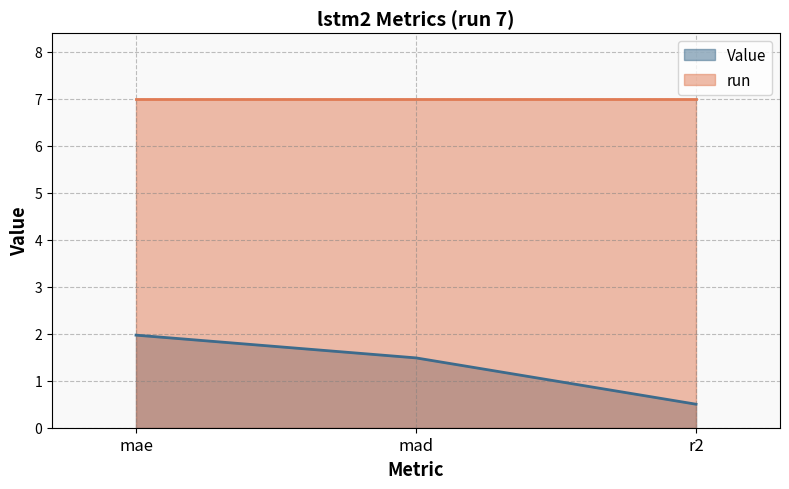

What is the value of the 2nd point from the left?

1.5